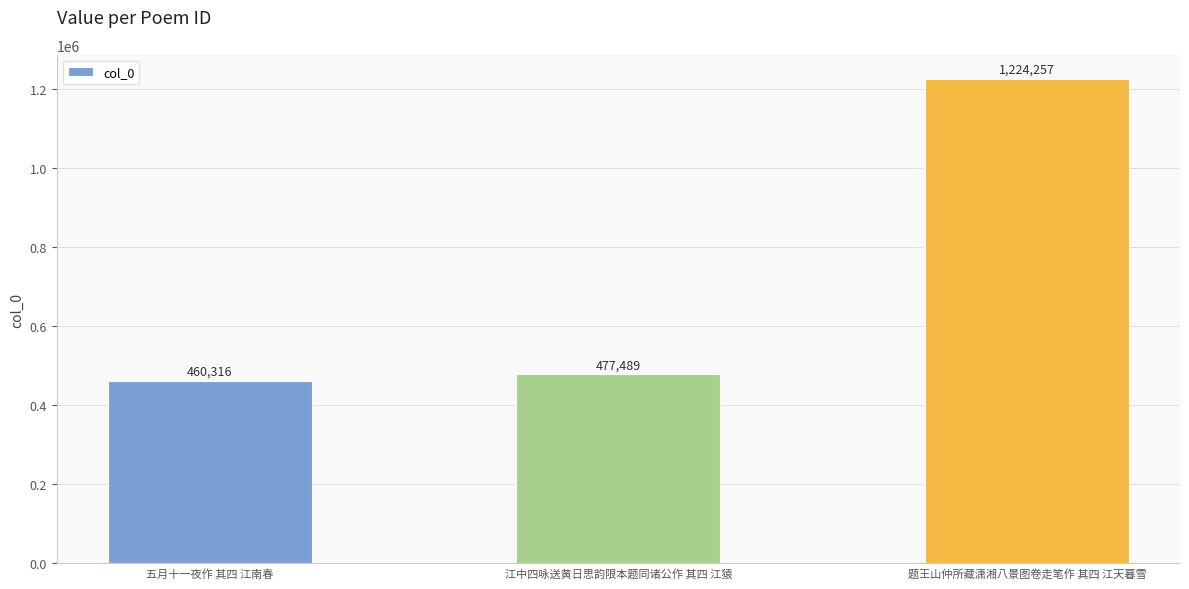

At which category does the chart reach its minimum across all series?

五月十一夜作 其四 江南春